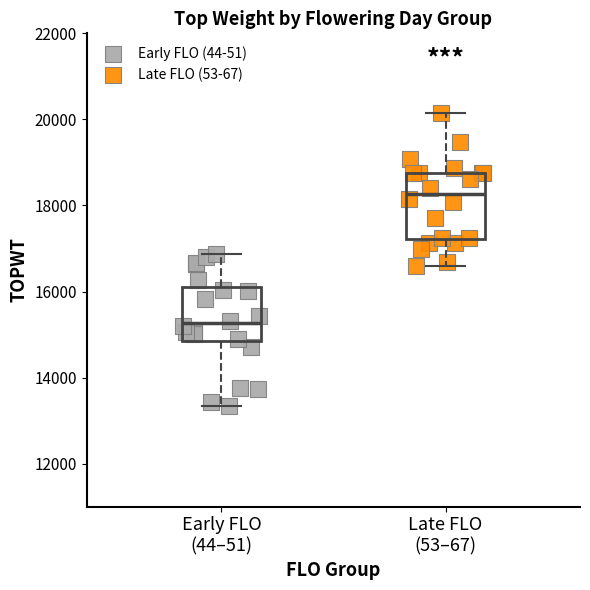

Reading left to right, transcribe this box plot: for each box, give where its median line is, the range the box spans, and where its two whiskers end, as read against the y-axis. The values are not printed on the chart, so give them approximately, as read against the axis.

Early FLO (44–51): median 15200, box 14800 to 16200, whiskers 13400 to 16800
Late FLO (53–67): median 18200, box 17200 to 18800, whiskers 16600 to 20200